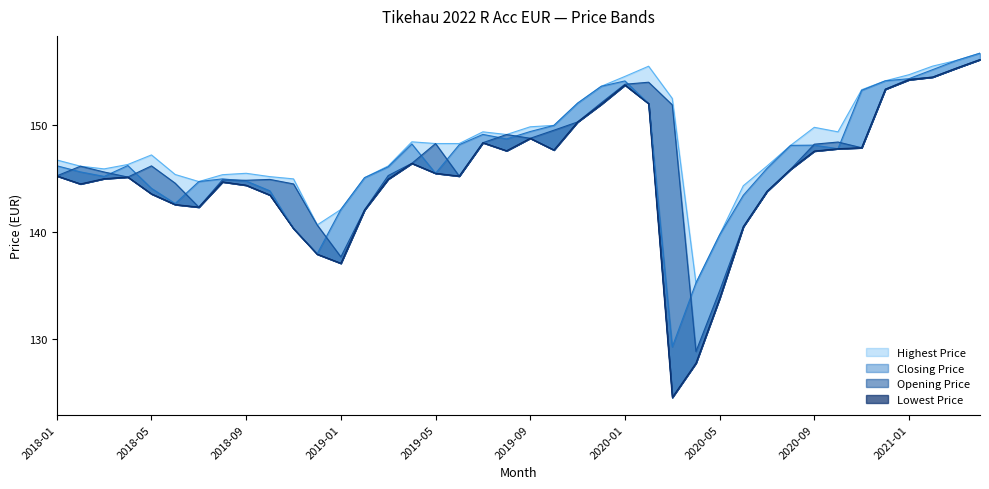

What are all the series names shown in the legend?

Lowest Price, Opening Price, Closing Price, Highest Price